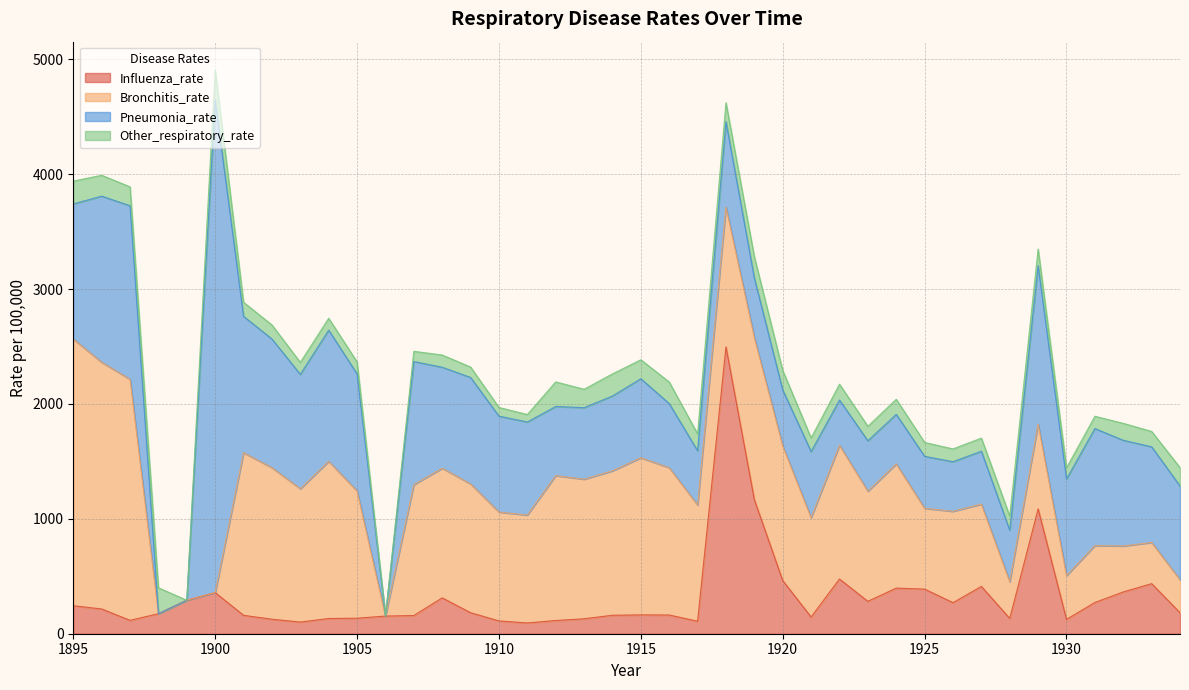

True or false: Bronchitis_rate and Pneumonia_rate intersect in this chart.

True